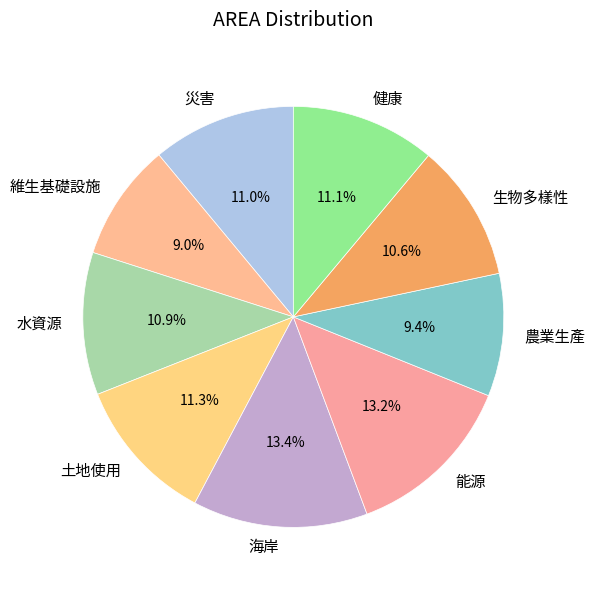

To the nearest percent, what is the combined percentage of 能源 and 農業生產?

23%